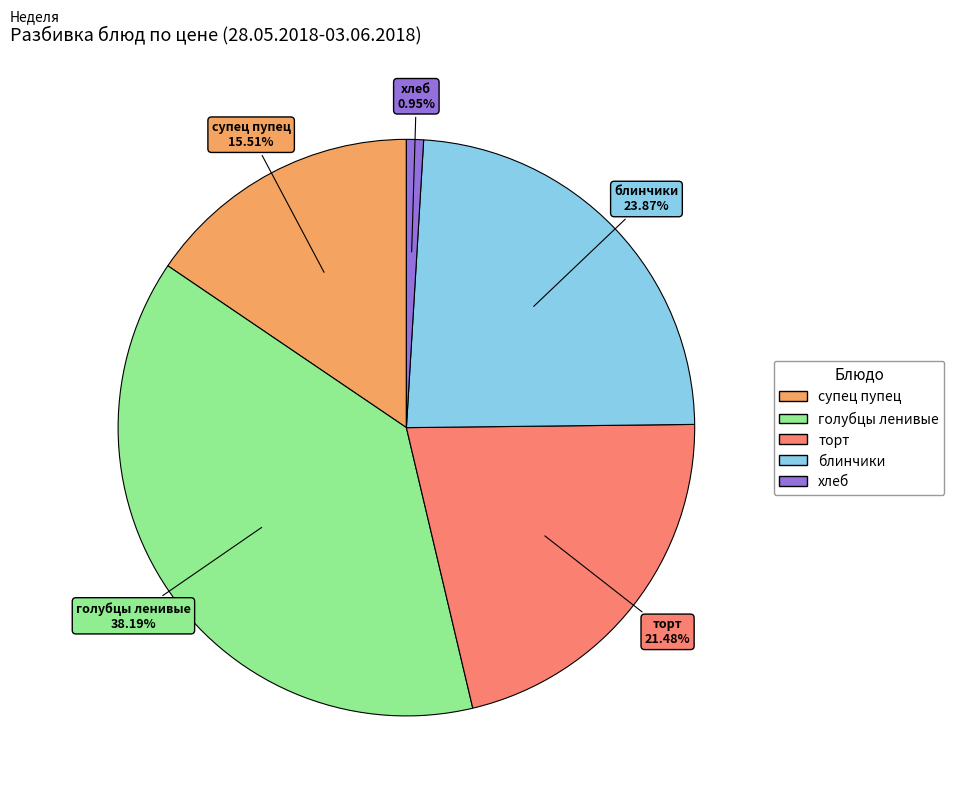

Rank the categories by value from highest to lowest.

голубцы ленивые, блинчики, торт, супец пупец, хлеб